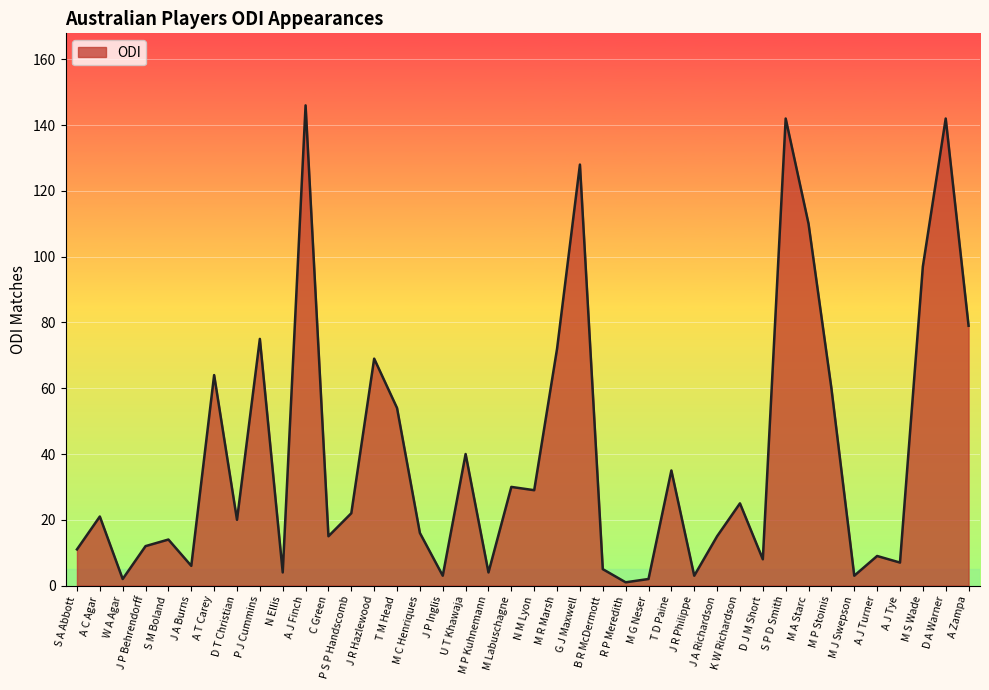

At which category does the chart reach its peak across all series?

A J Finch